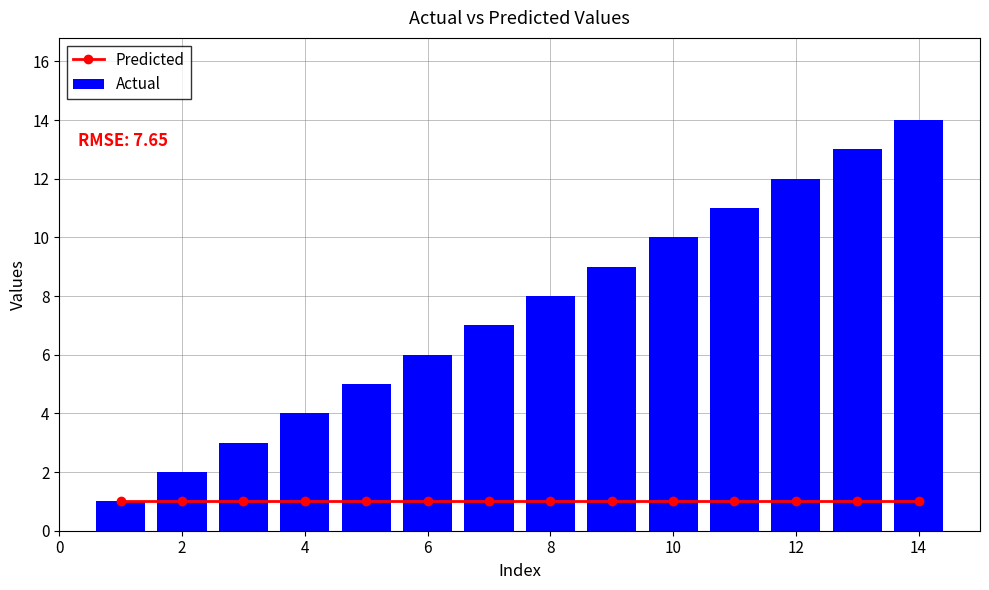

What is the sum of all Actual values?

105